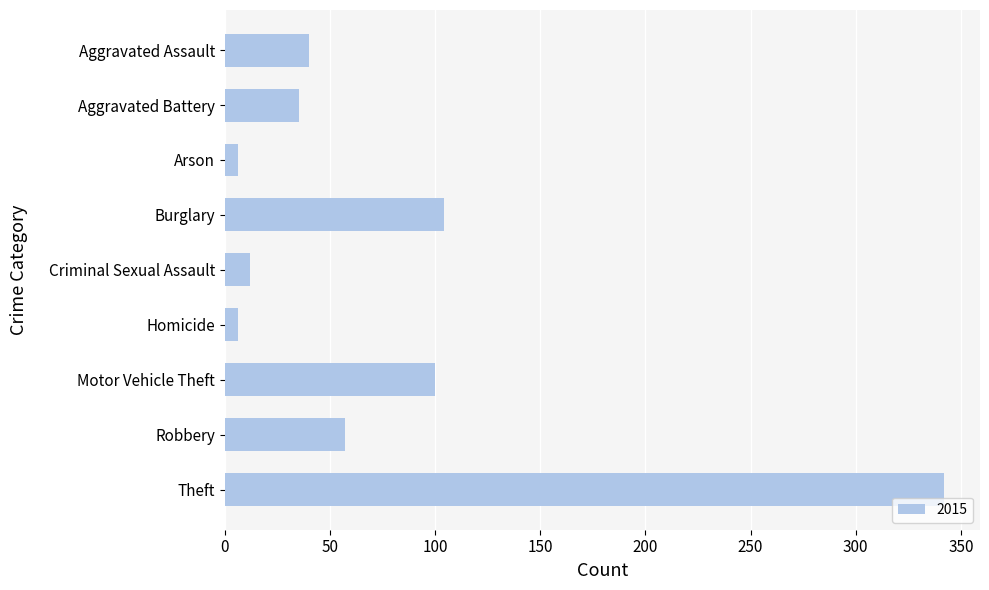

Approximately how many times larger is the value at Homicide compared to Aggravated Battery?

0.2